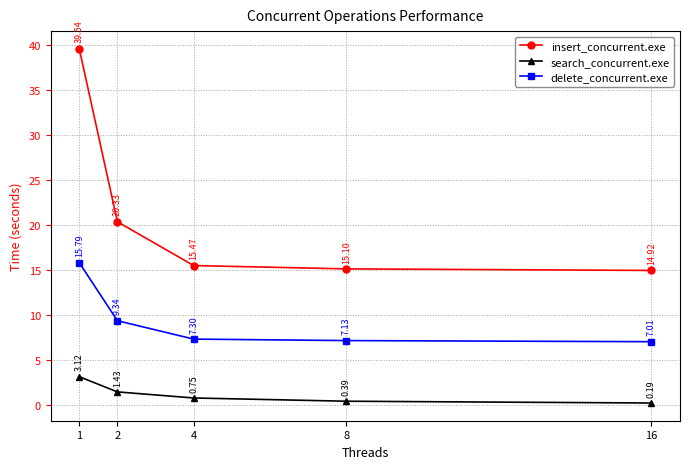

How many lines are shown in the chart?

3